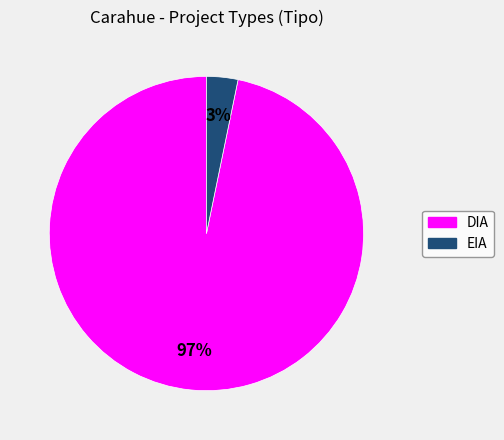

The DIA slice represents 92% of the pie. True or false?

False